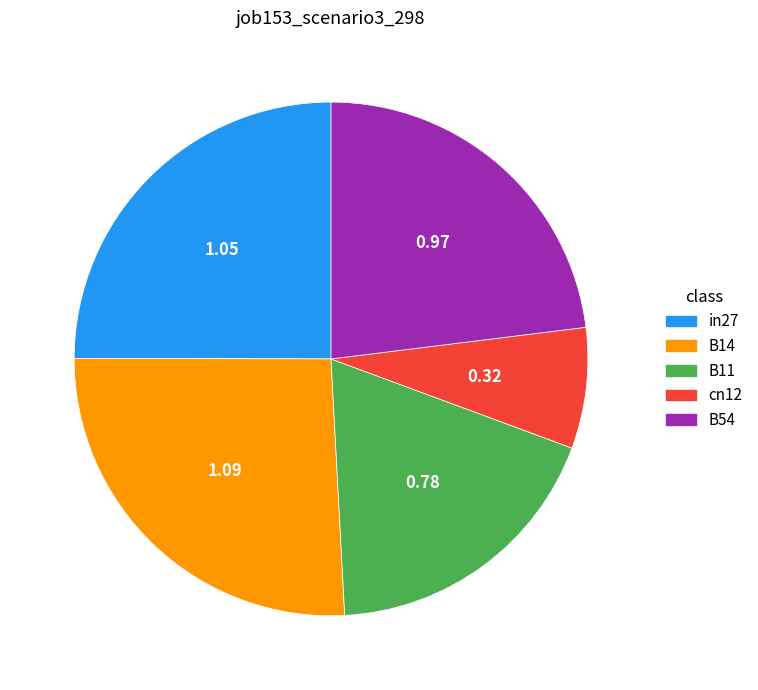

Is in27 the majority of the pie?

No